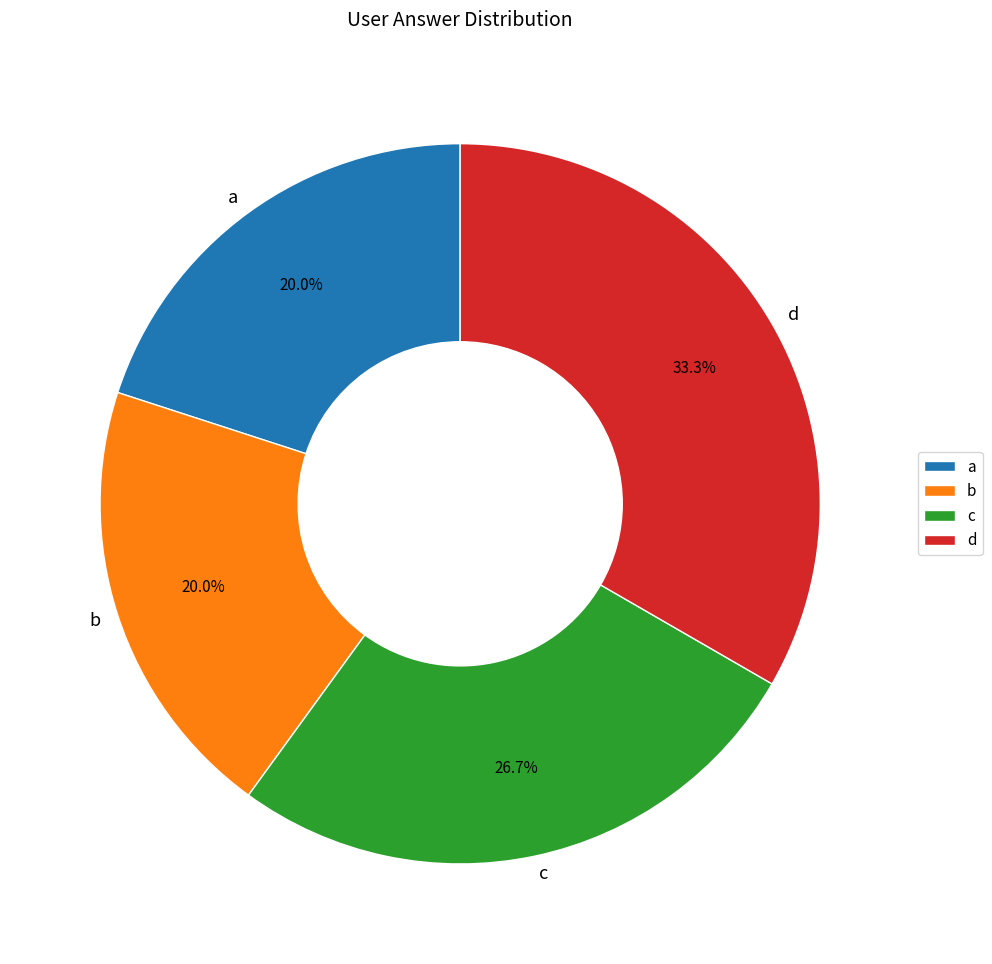

Which has a higher value, b or c?

c